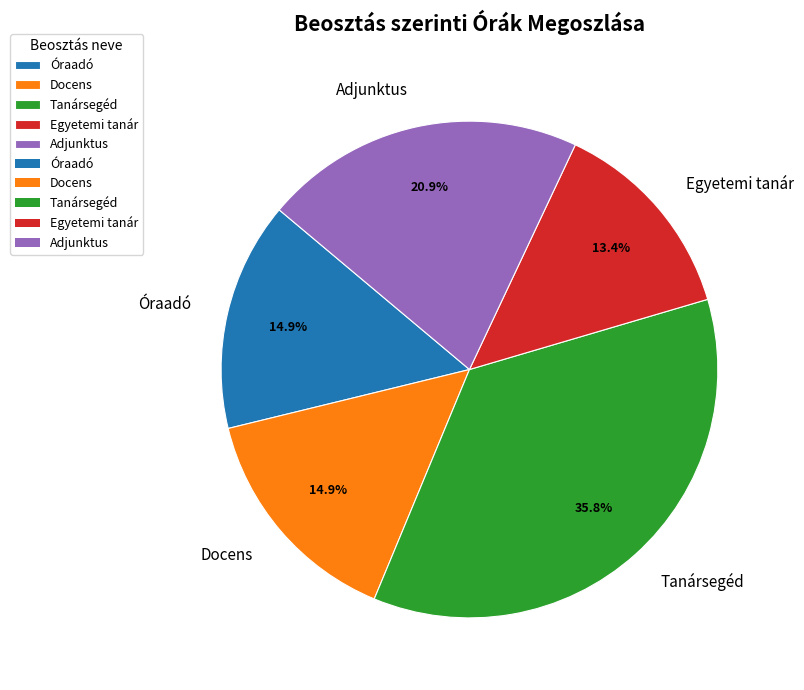

Approximately how many times larger is the value at Adjunktus compared to Óraadó?

1.4